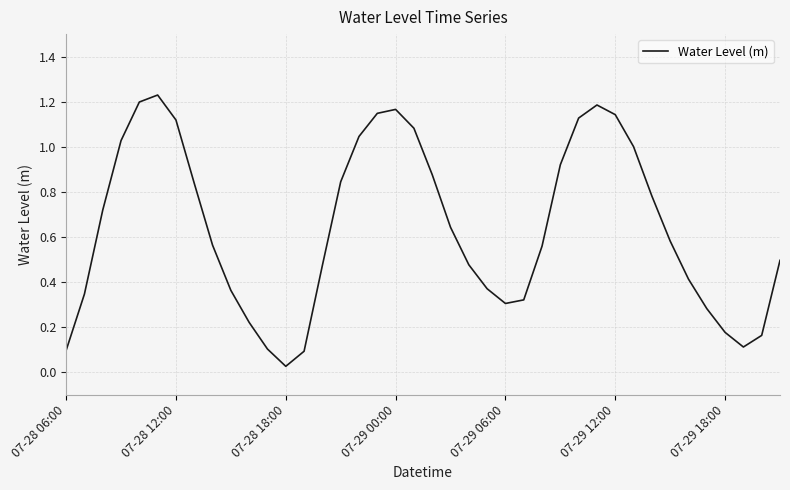

What is the difference between the second highest and minimum values?

1.2